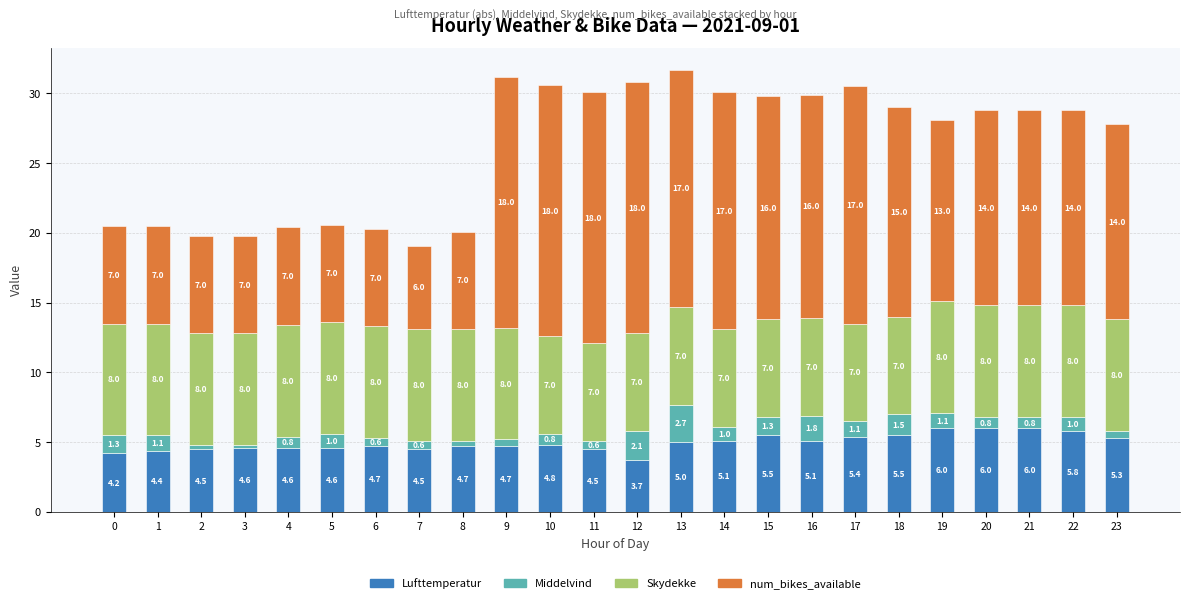

At which label does Lufttemperatur reach its minimum?

12